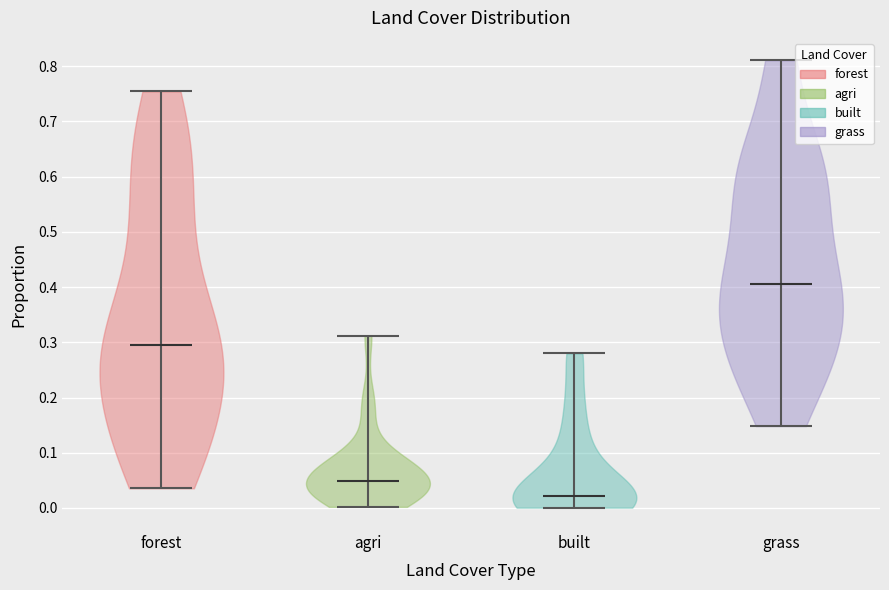

Reading left to right, read every violin against the y-axis: where its median line is, and the lowest and highest points it reaches. The values are not printed on the chart, so give them approximately, as read against the axis.

forest: median line 0.30, lowest point 0.04, highest point 0.75
agri: median line 0.05, lowest point 0.00, highest point 0.31
built: median line 0.02, lowest point 0.00, highest point 0.28
grass: median line 0.41, lowest point 0.15, highest point 0.81